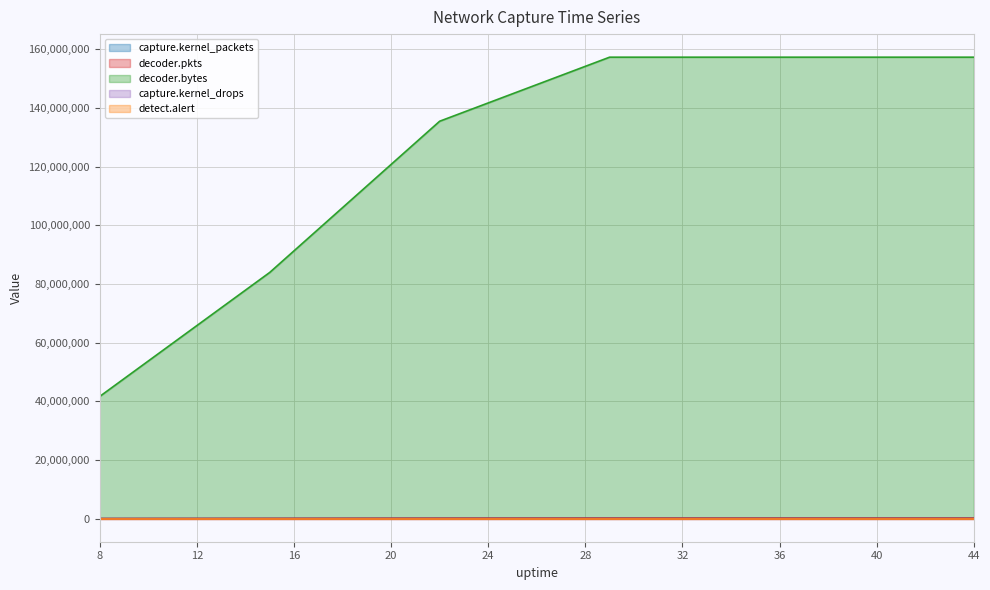

What value does the decoder.pkts series have at 29, to the nearest 100?

142200